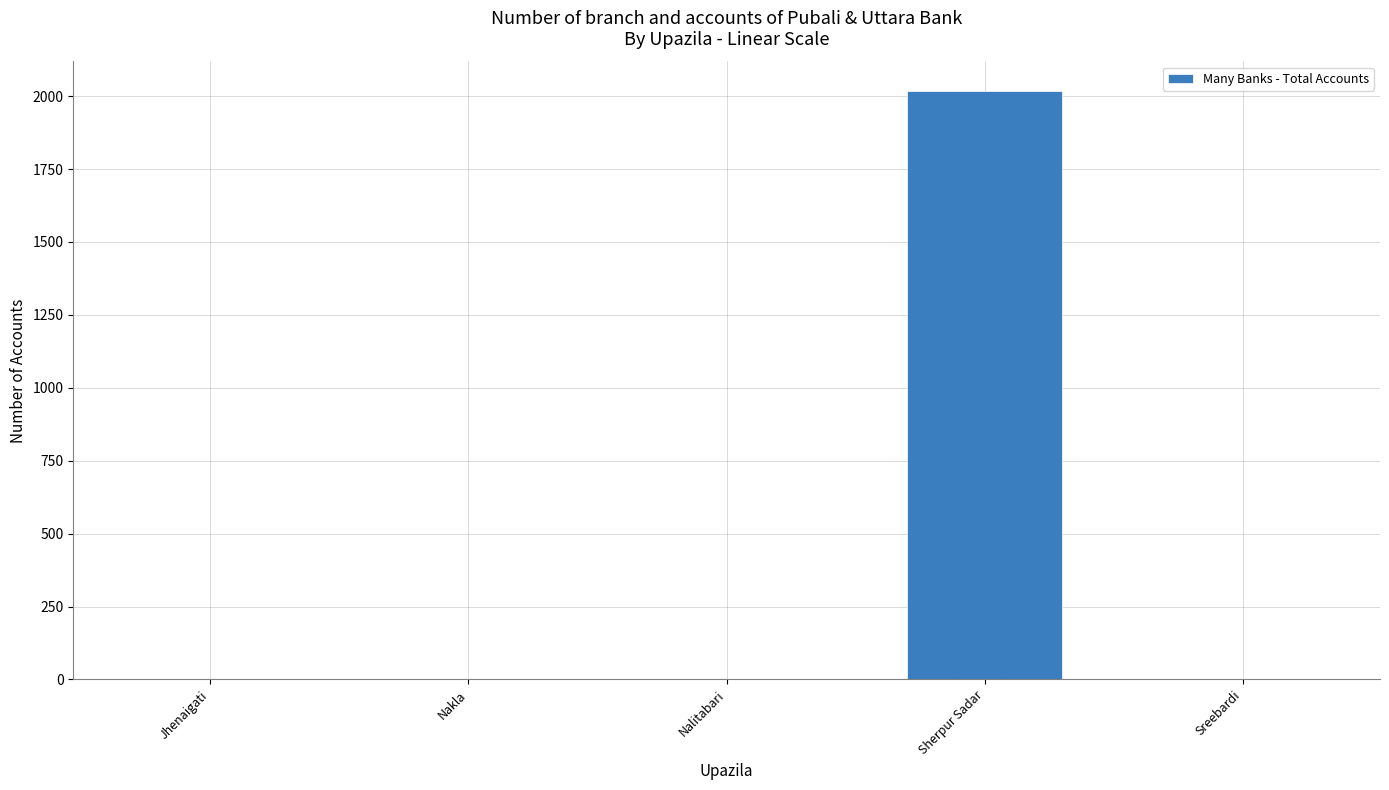

What is the sum of the values at Sherpur Sadar and Nalitabari?

2018